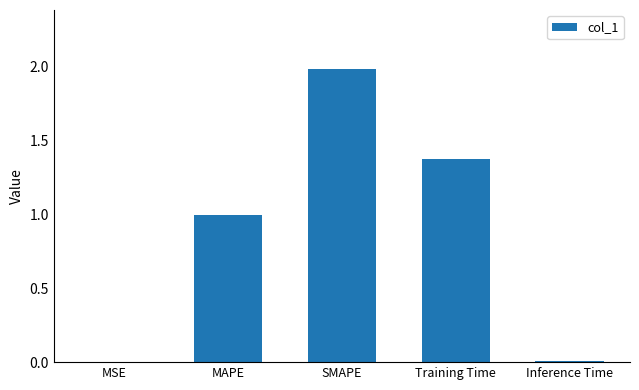

The value at SMAPE is 2.0. True or false?

True